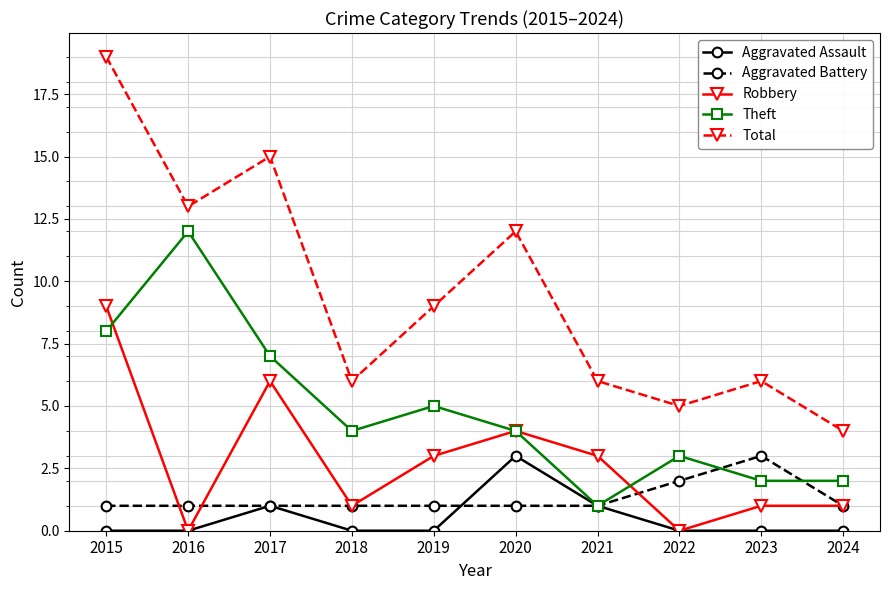

What is the total value across all series at 2016?

26